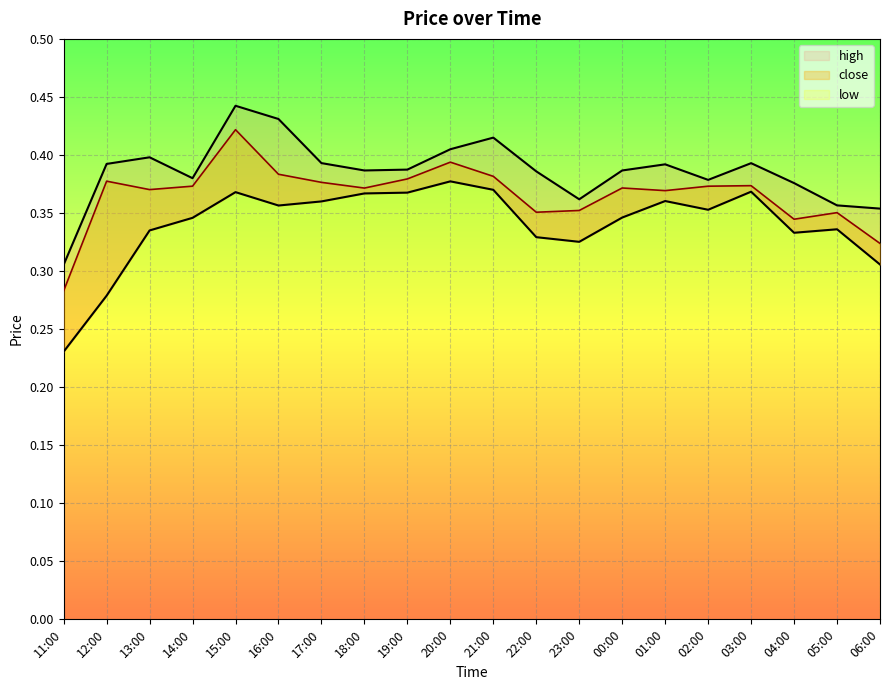

Rank the series at 18:00 from lowest to highest value.

low, close, high